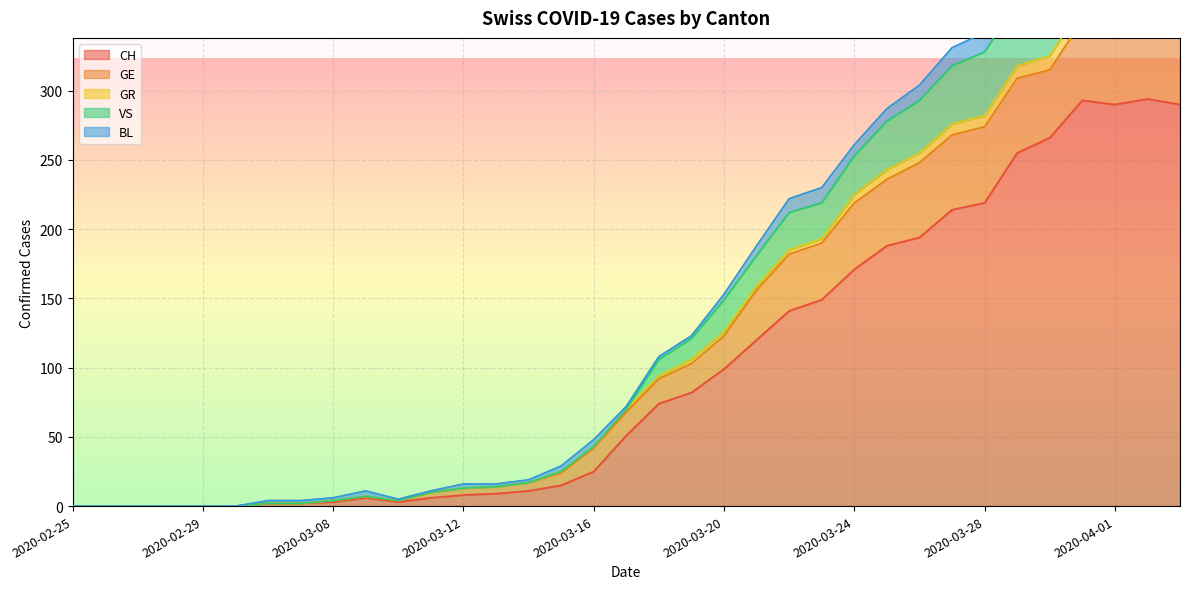

At which label does VS first exceed 72?

2020-03-18